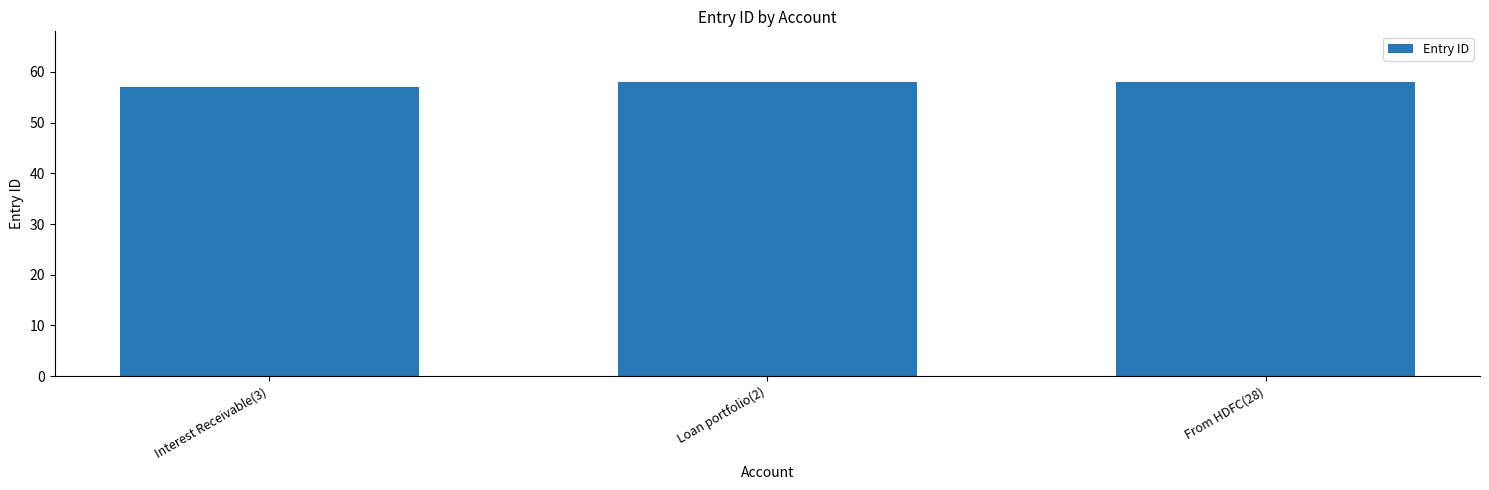

Does the chart contain any negative values?

No